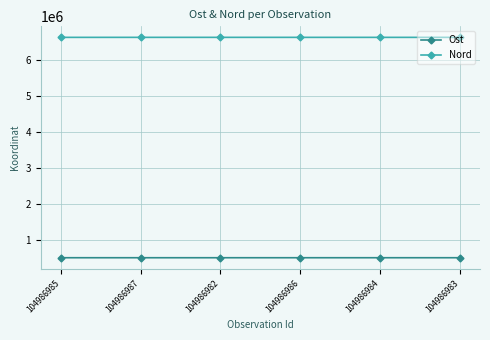

What is the approximate value of Ost at 104986984?

501523.5